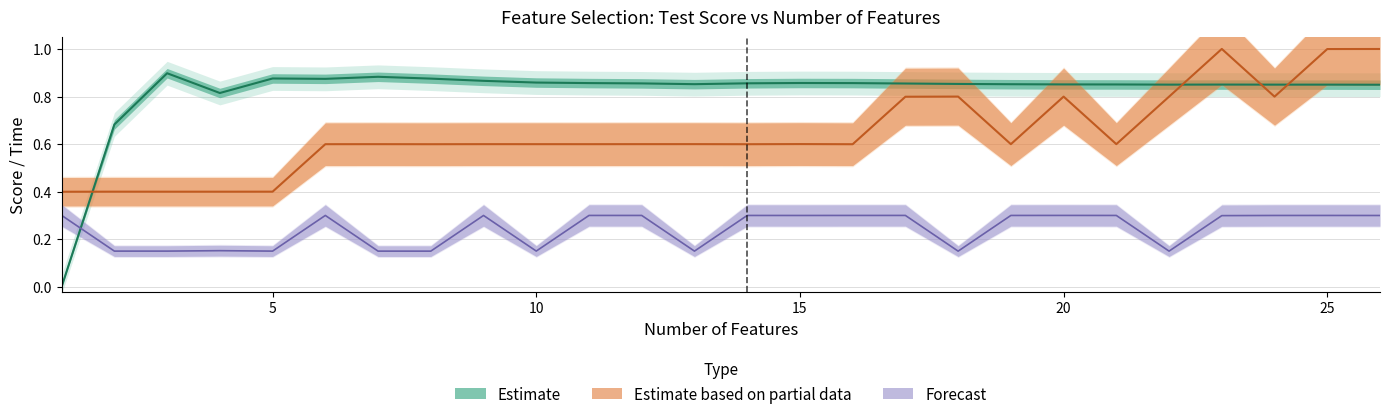

What is the maximum value for mean_score_time?

0.3